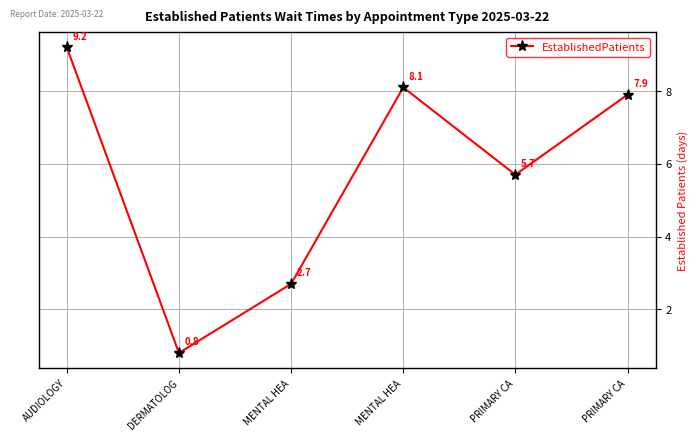

The value at PRIMARY CA is 2.4. True or false?

False